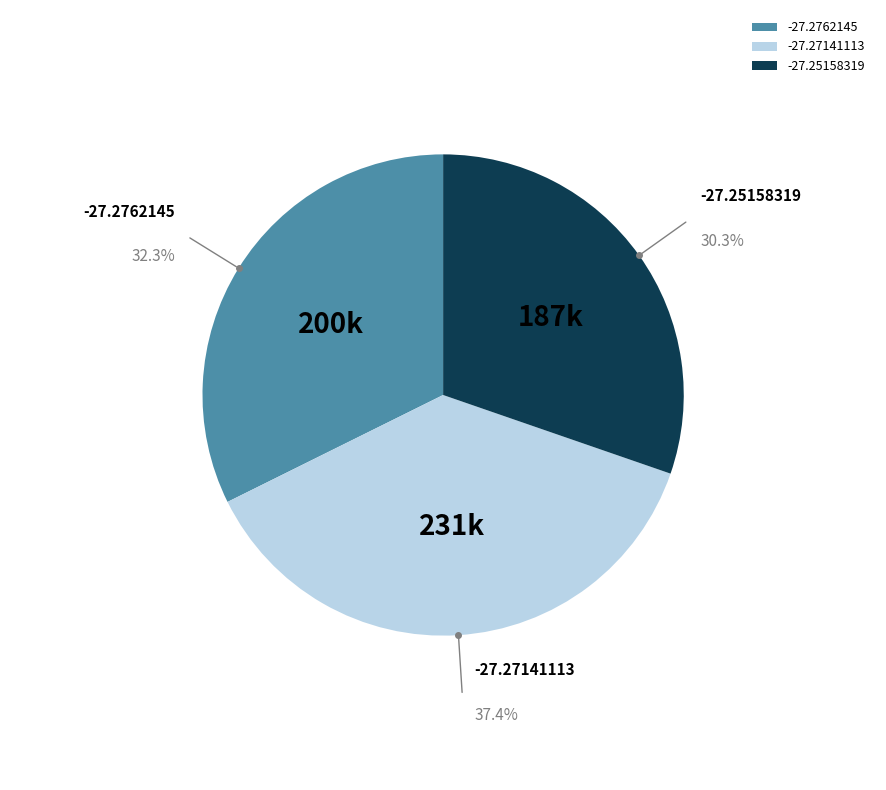

Which has a higher value, -27.27141113 or -27.2762145?

-27.27141113